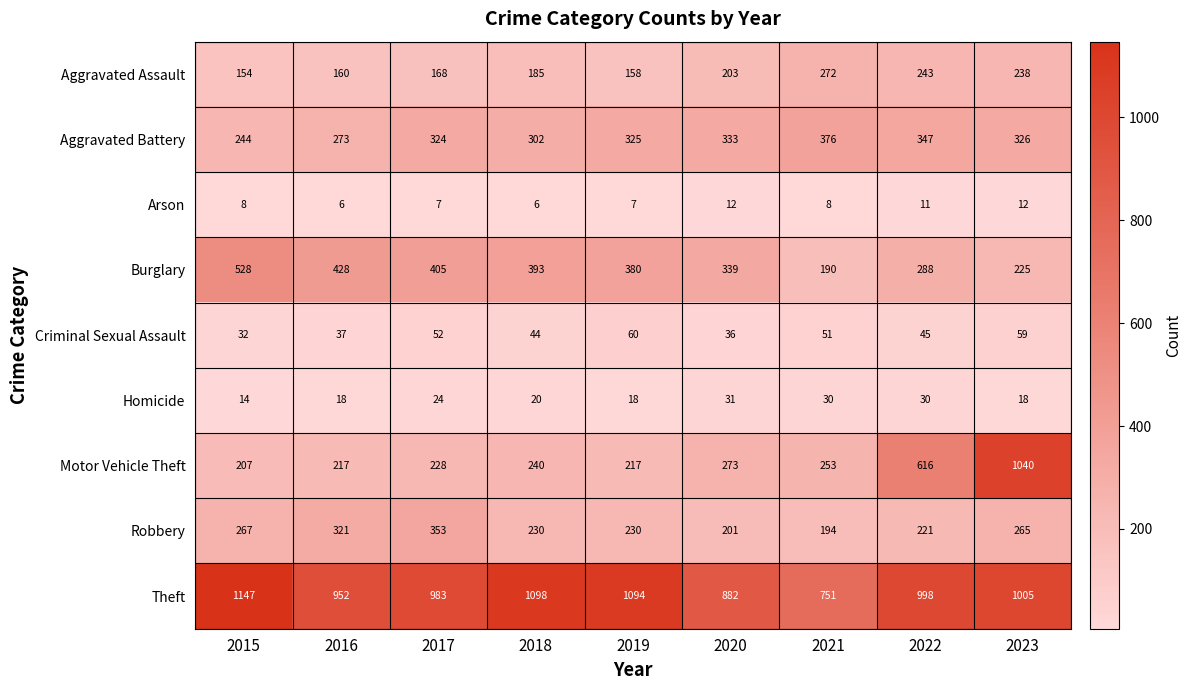

Read the Theft value at 2019.

1094